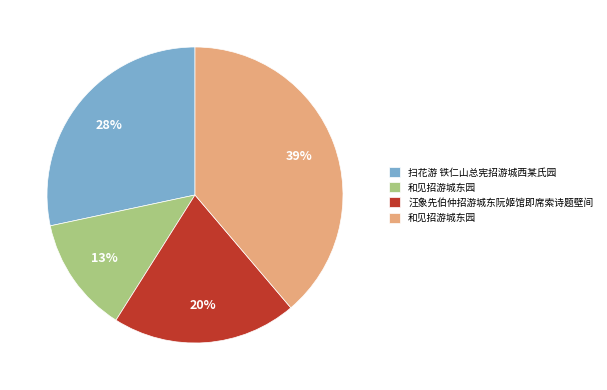

To the nearest percent, what is the difference between the largest and smallest slice percentages?

26%